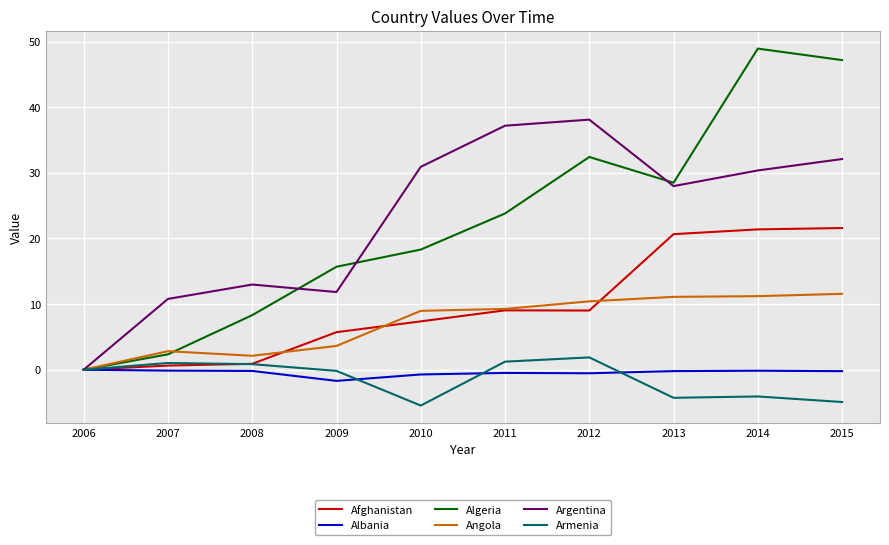

What are all the series names shown in the legend?

Afghanistan, Albania, Algeria, Angola, Argentina, Armenia